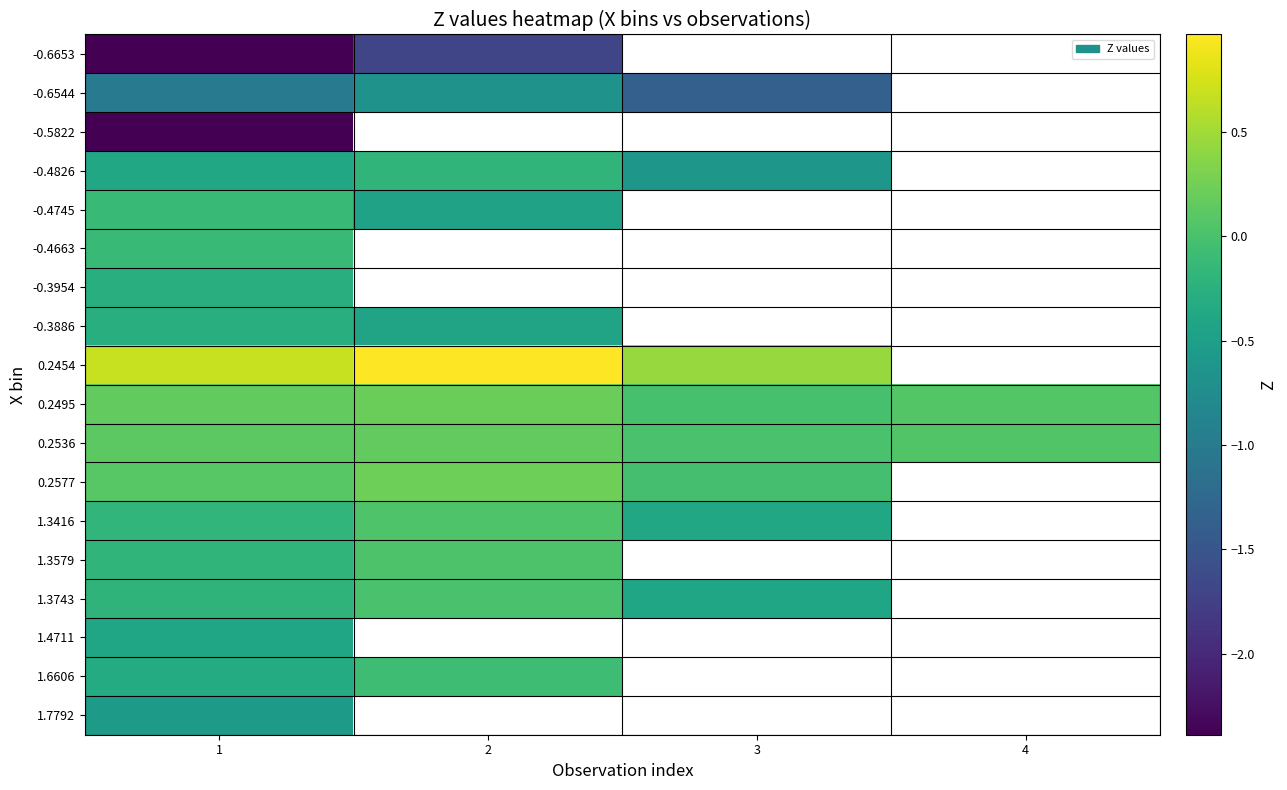

Rank the series by their maximum value, from lowest to highest.

-0.5822, -0.6653, -0.6544, 1.7792, 1.4711, -0.3954, -0.3886, -0.4826, -0.4663, -0.4745, 1.6606, 1.3743, 1.3579, 1.3416, 0.2536, 0.2495, 0.2577, 0.2454